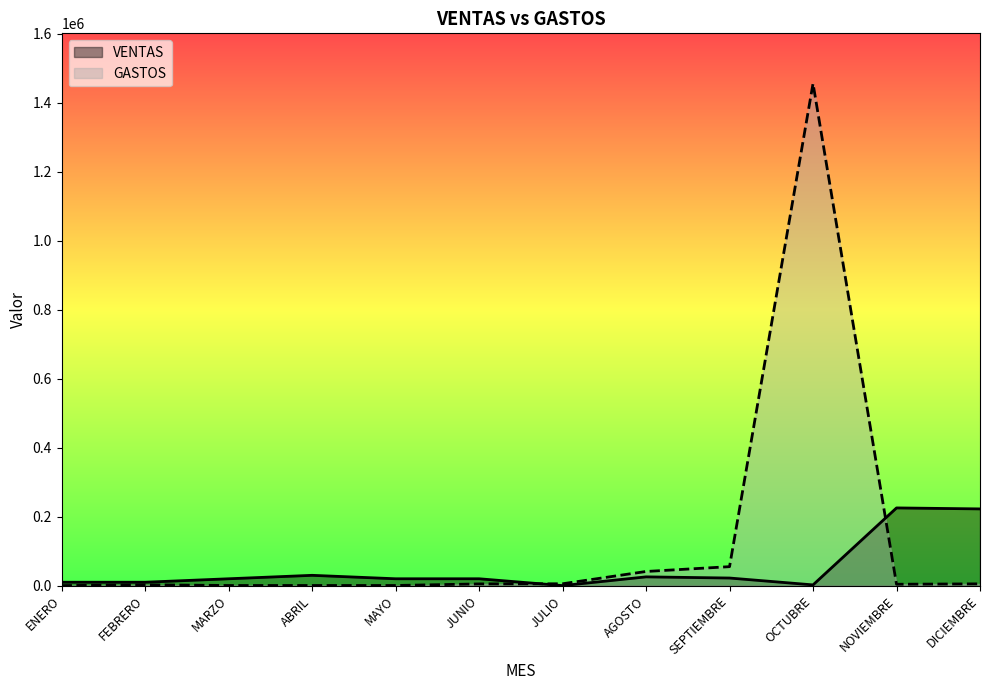

Rank the categories by VENTAS value from lowest to highest.

JULIO, OCTUBRE, ENERO, FEBRERO, MARZO, MAYO, JUNIO, SEPTIEMBRE, AGOSTO, ABRIL, DICIEMBRE, NOVIEMBRE